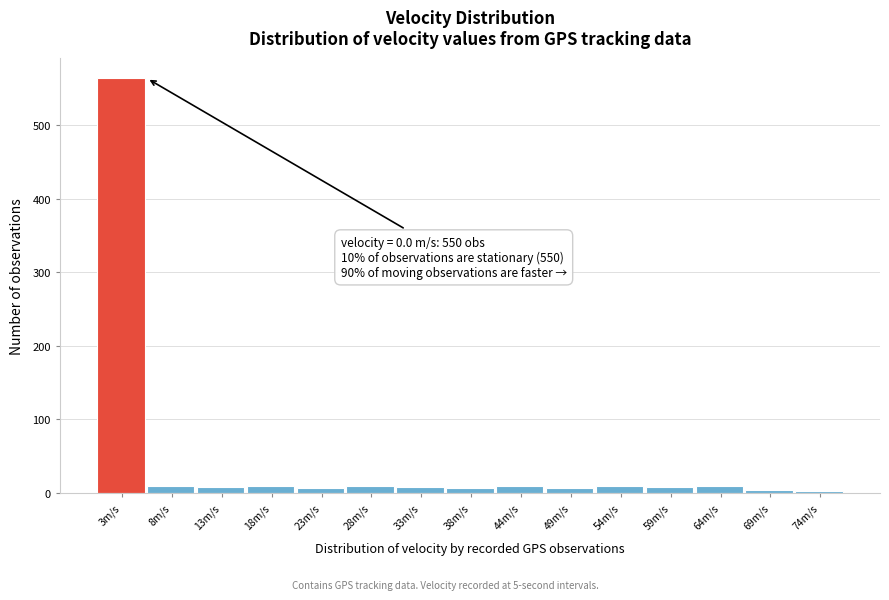

Which range on the x-axis has the tallest bar?

0 to 5